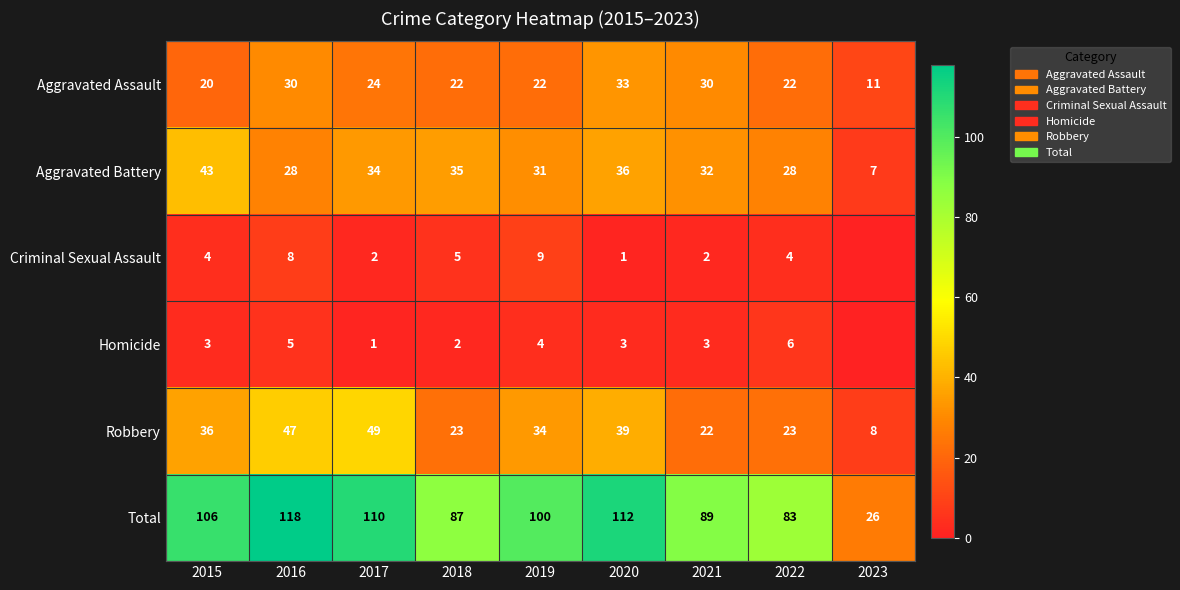

Is the value of Criminal Sexual Assault at 2017 greater than the value of Aggravated Assault at 2021?

No